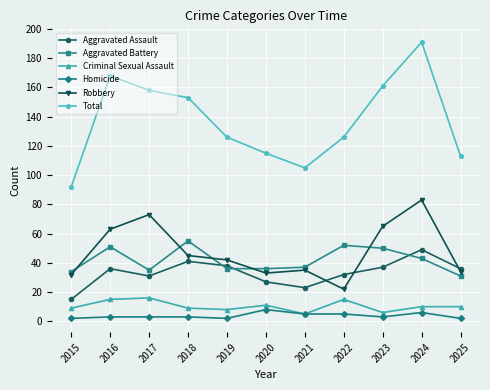

Is it true that Aggravated Assault equals 23 at 2021?

True